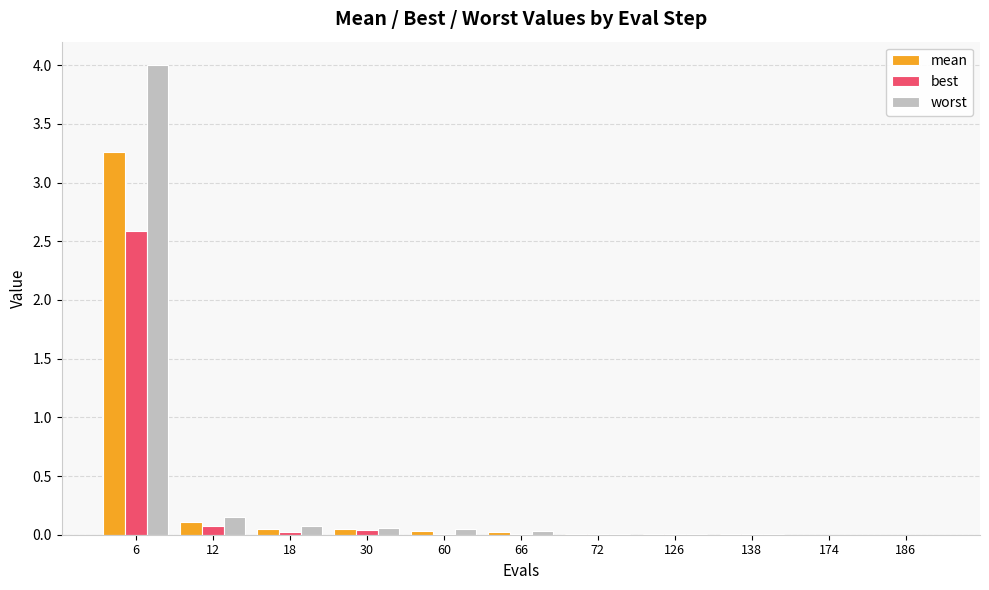

What is the maximum value shown in the chart?

4.0